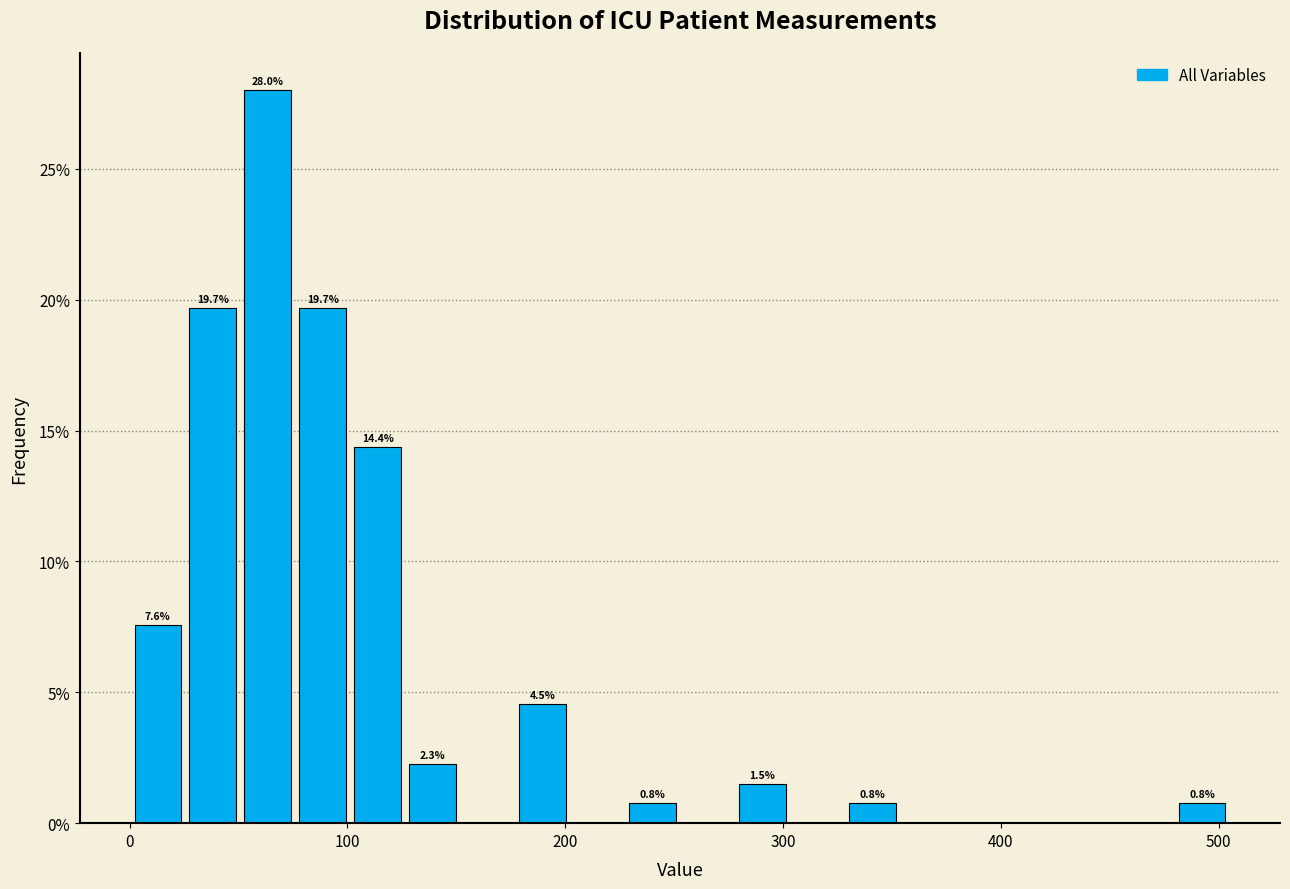

Read against the x-axis, roughly where is the centre of the tallest bar?

60